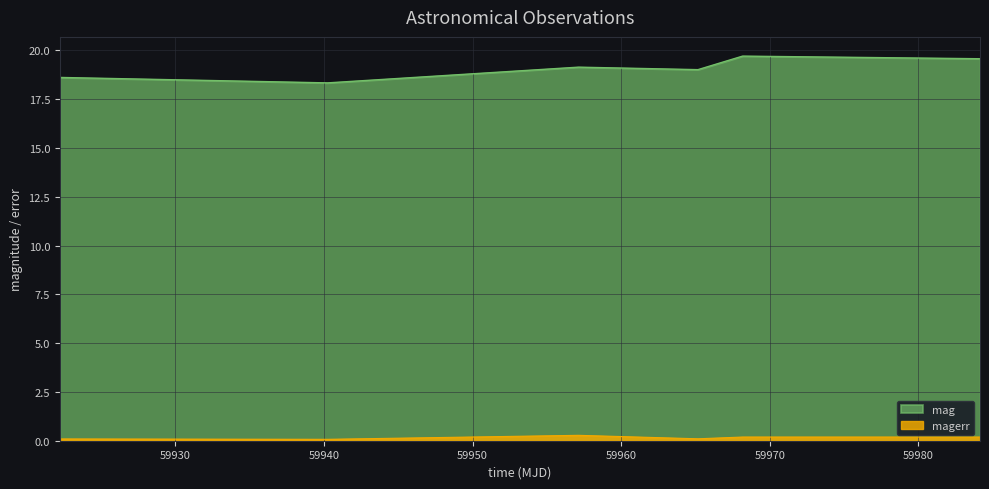

How many series are shown in this chart?

2